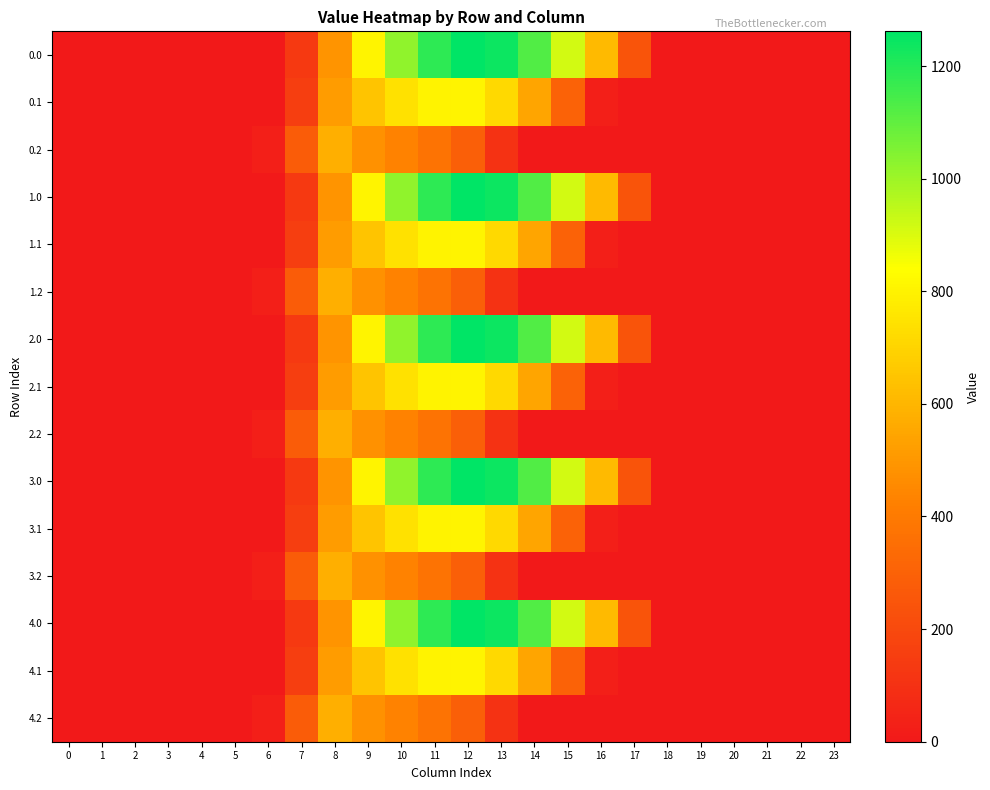

Which category has the highest value across all series?

12